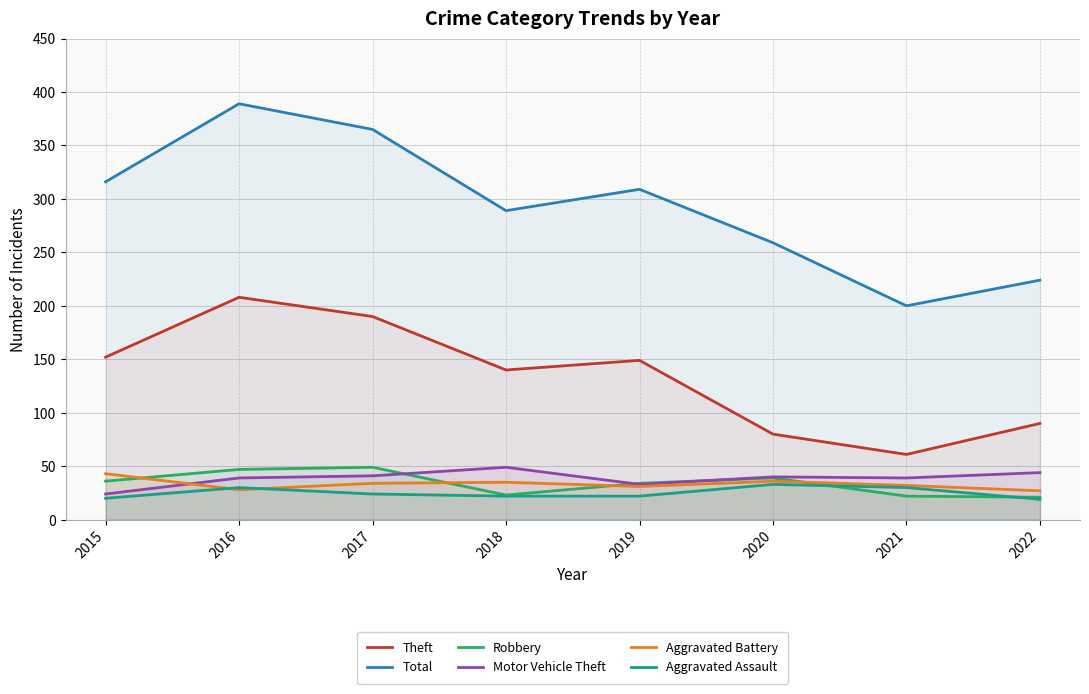

Where is the first local maximum for Aggravated Assault?

2016